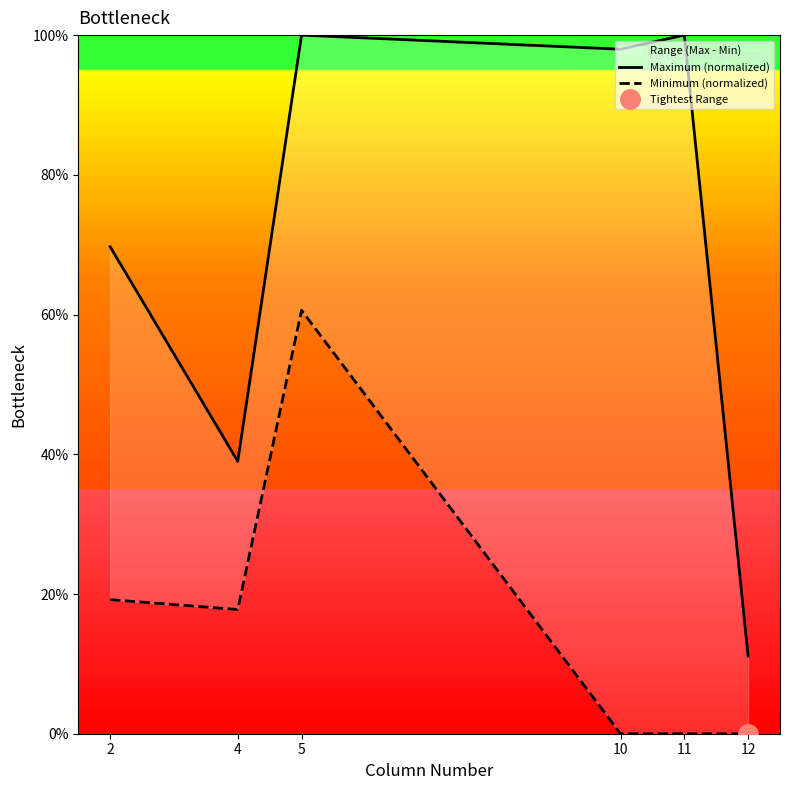

At which label does Maximum (normalized) first exceed 97?

5